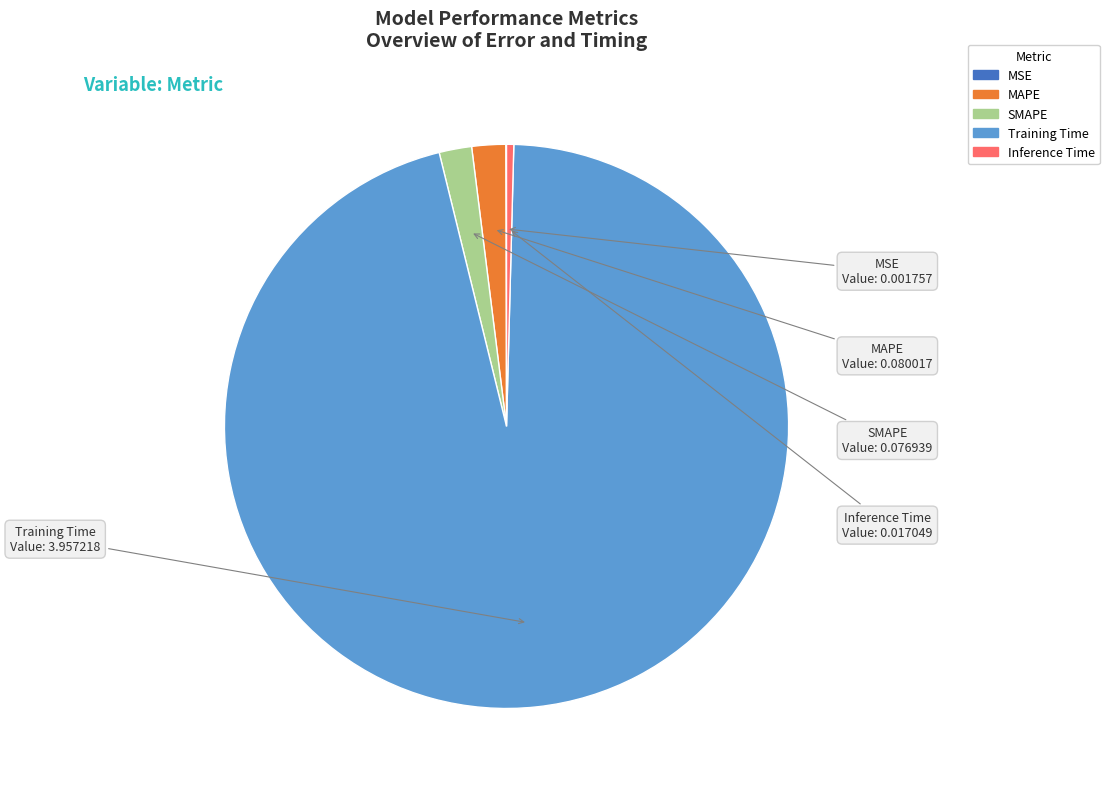

Do MAPE and Training Time together represent more than half of the pie?

Yes